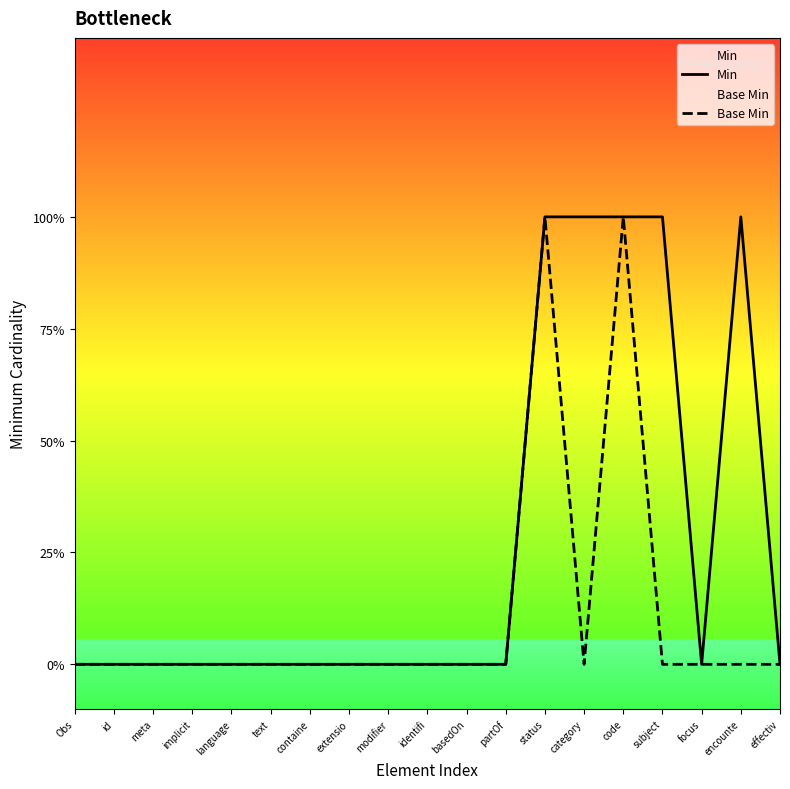

How many series are shown in this chart?

2